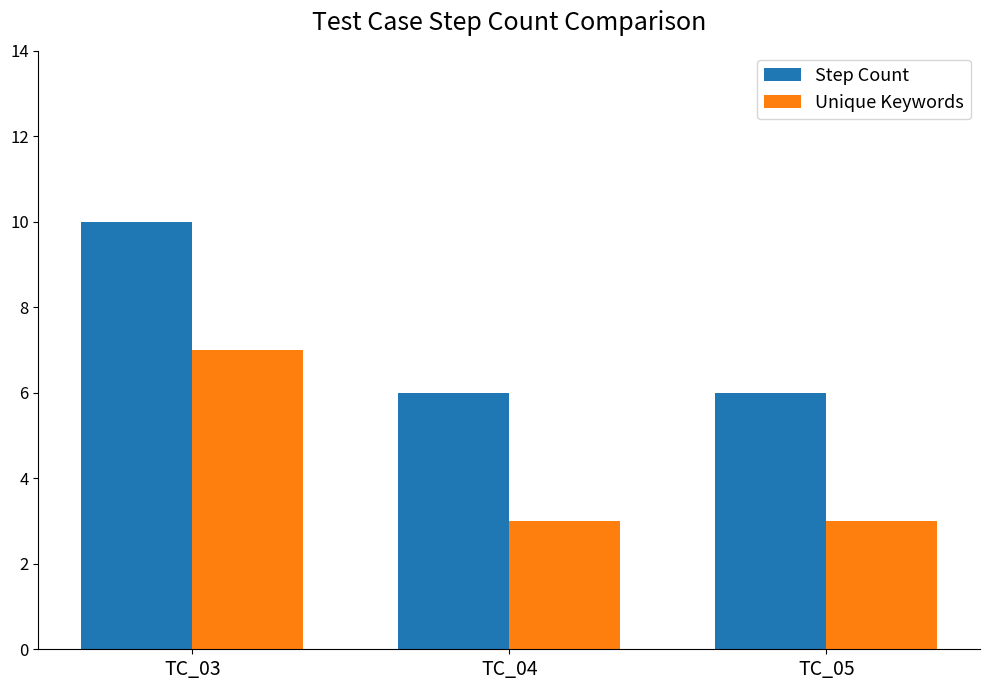

Reading left to right, what are all the values shown in this chart?

Step Count: 10	6	6
Unique Keywords: 7	3	3